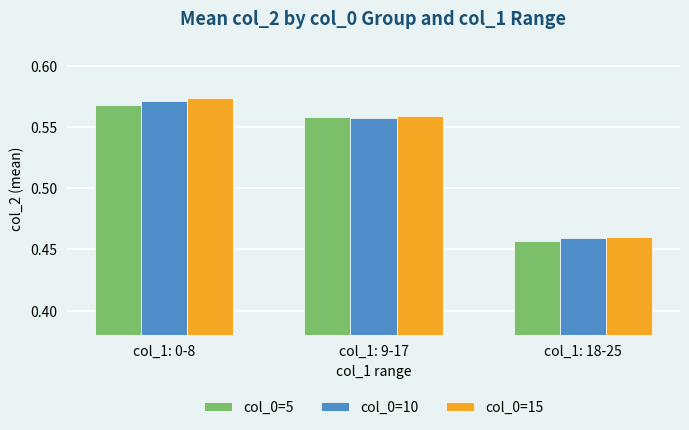

What is the total value across all series at col_1: 18-25?

1.4